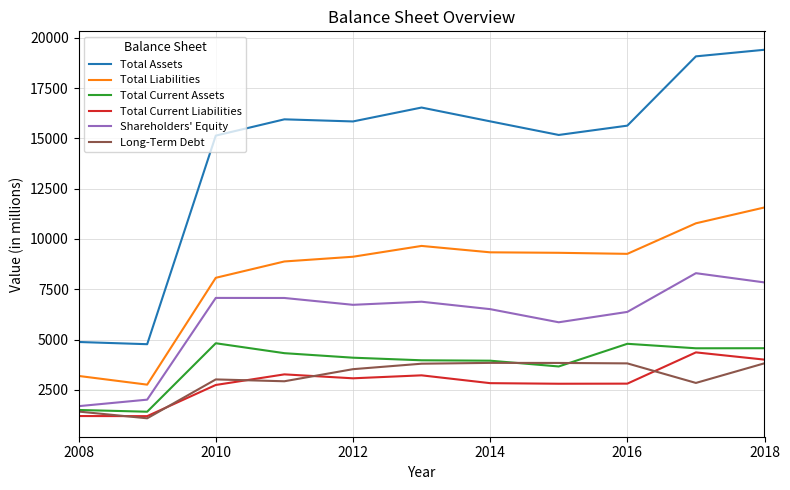

What is the difference between the second highest and second lowest values in the Shareholders' Equity series?

5828